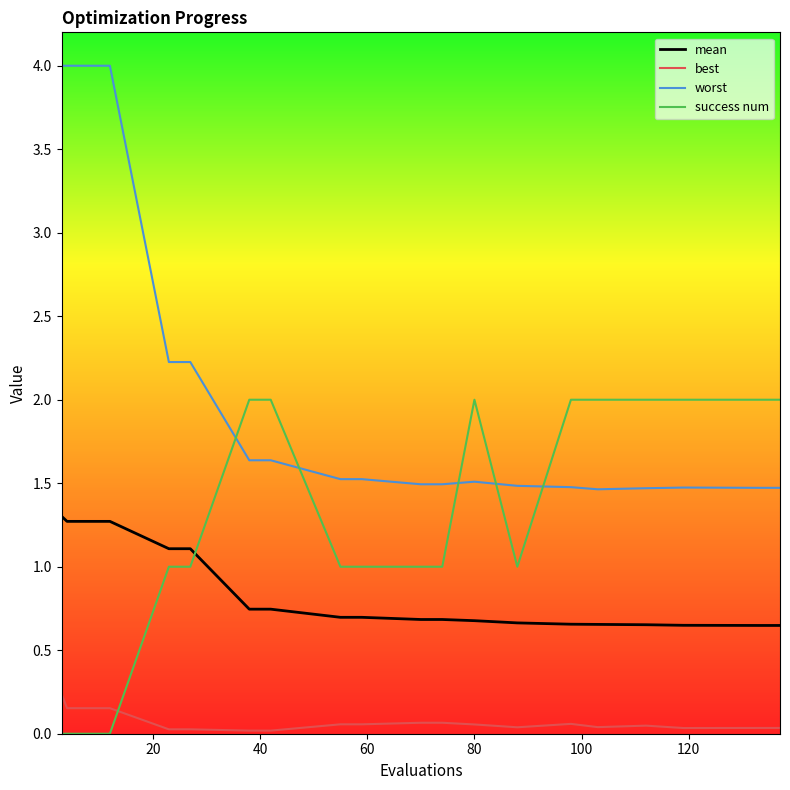

What is the difference between the maximum and minimum values in the success num series?

2.0